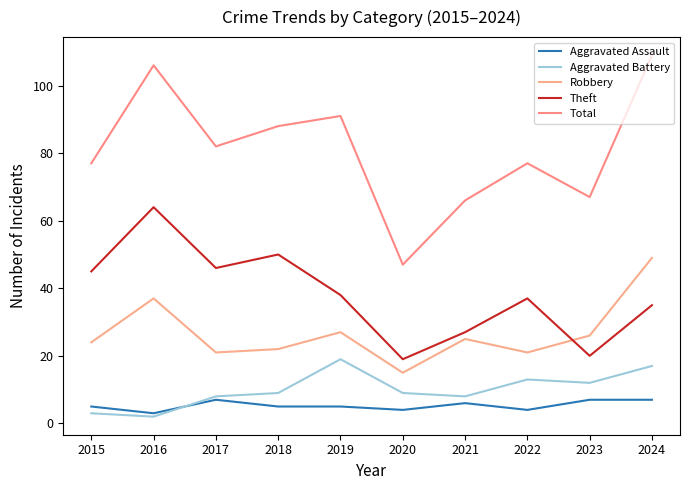

Which series has the largest total across all categories?

Total